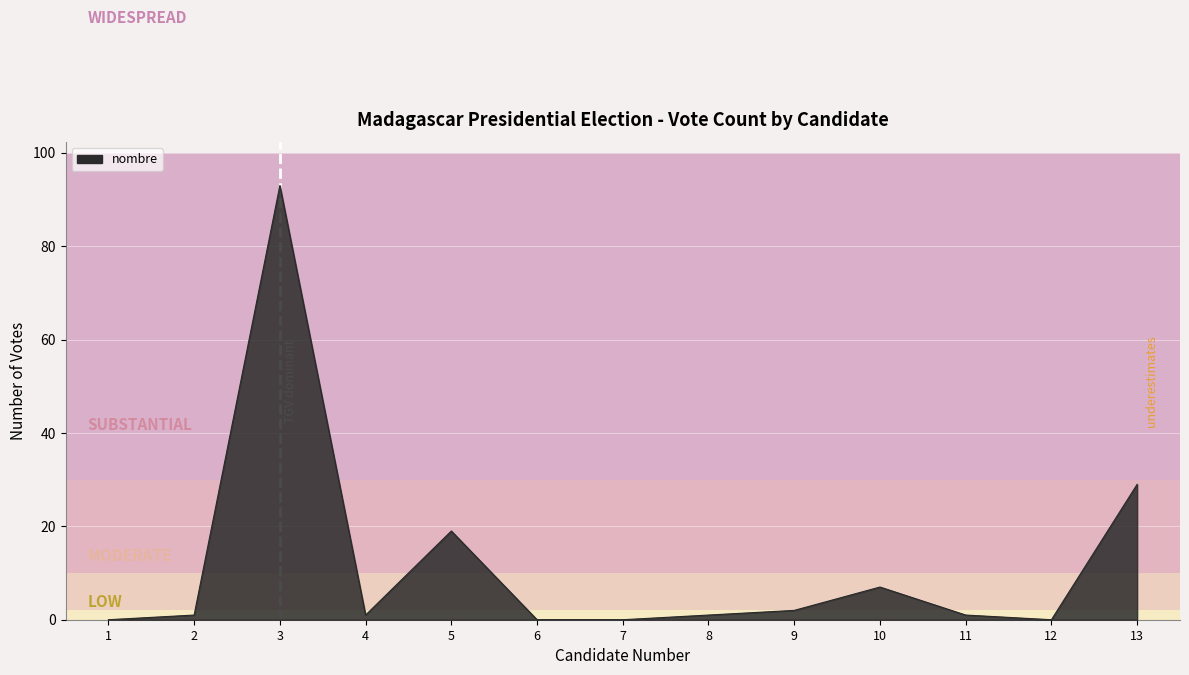

Reading left to right, list all the values displayed in this chart.

0	1	93	1	19	0	0	1	2	7	1	0	29